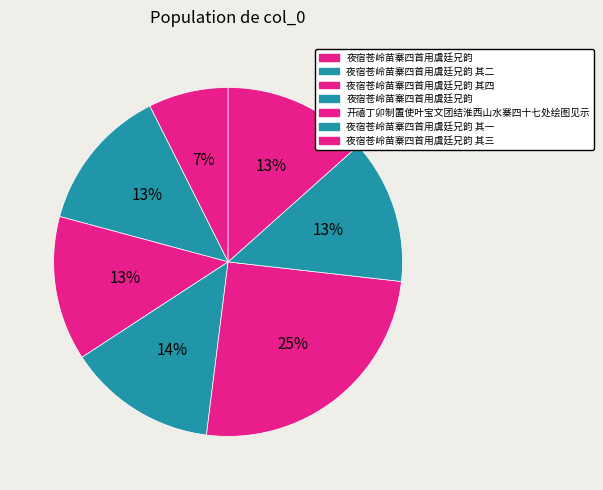

How many slices are in this pie chart?

7